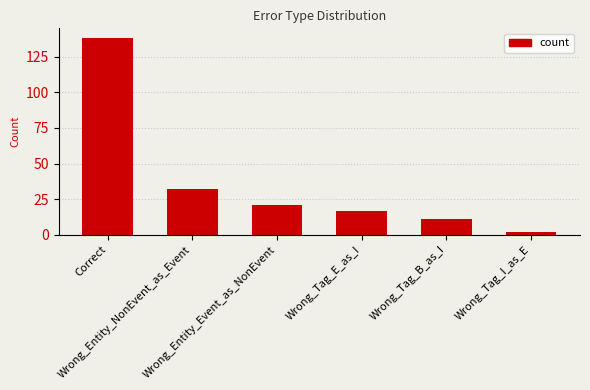

What is the difference between the values at Wrong_Entity_Event_as_NonEvent and Wrong_Tag_E_as_I?

4